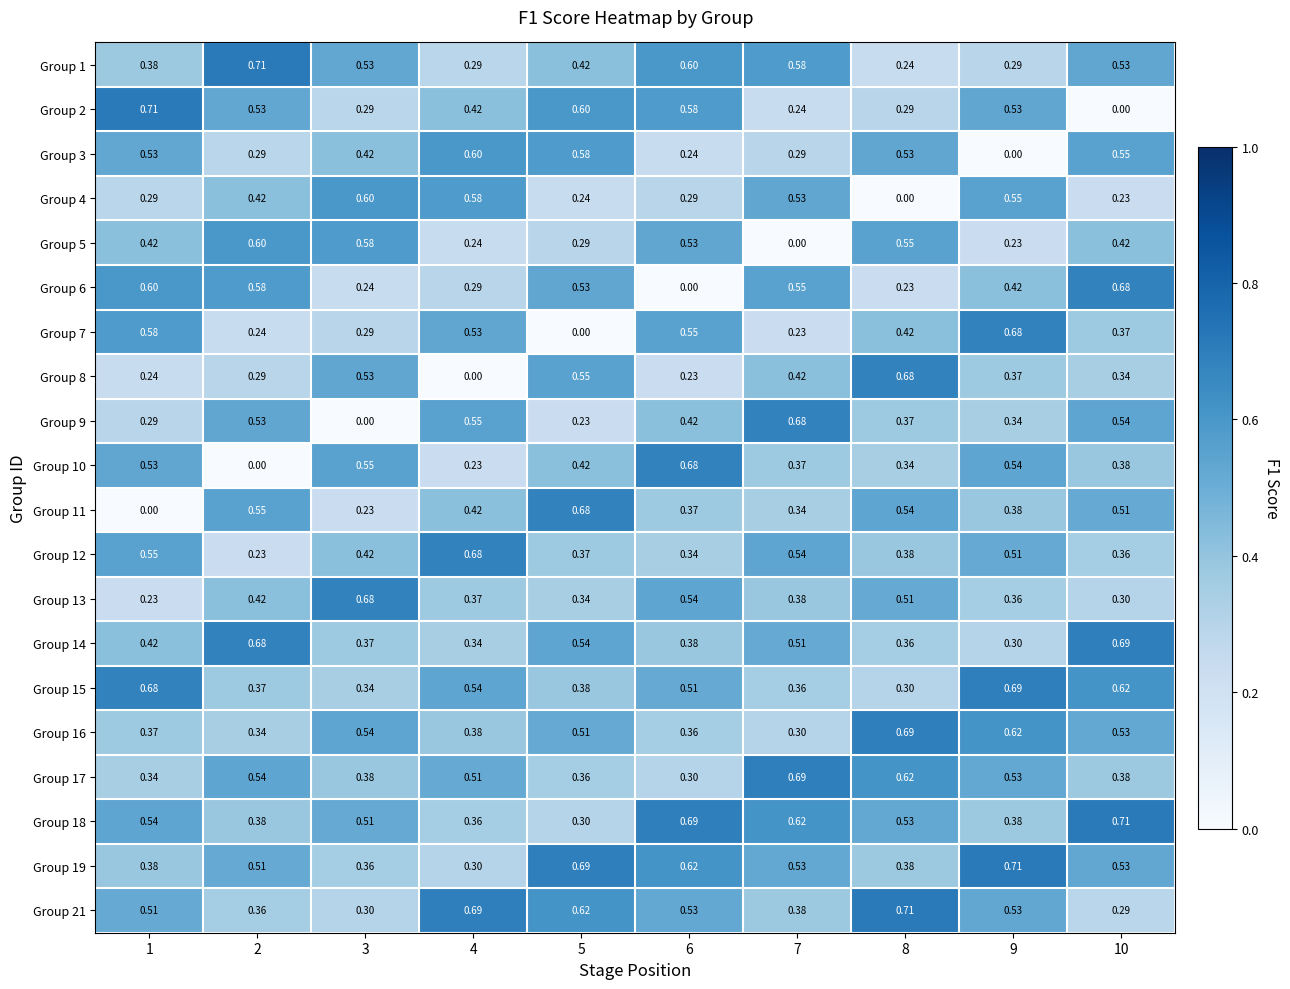

Is the value of Group 8 at 7 greater than the value of Group 1 at 2?

No